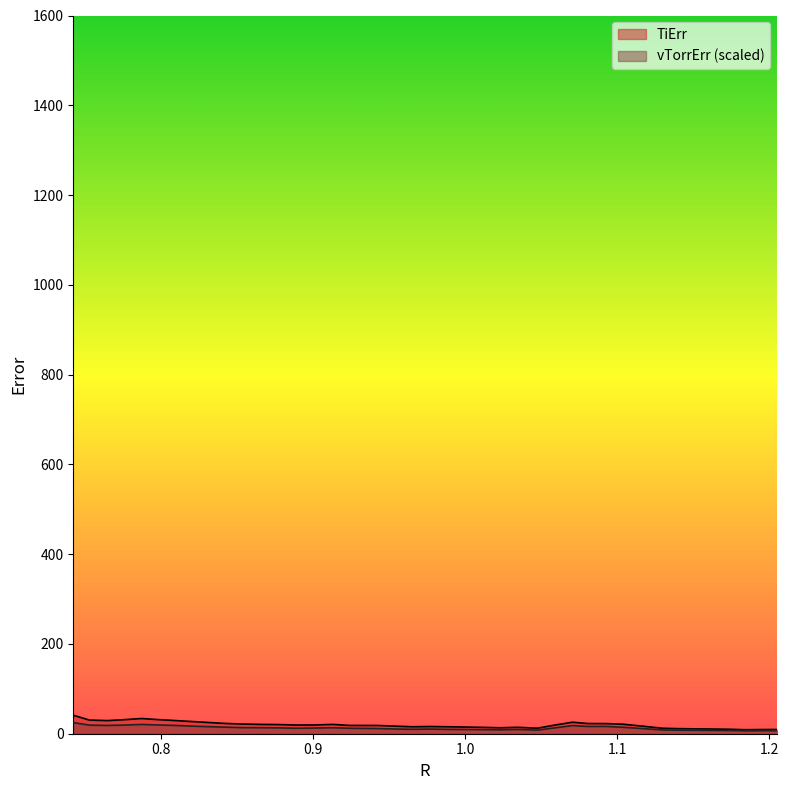

Which series has the largest total across all categories?

TiErr